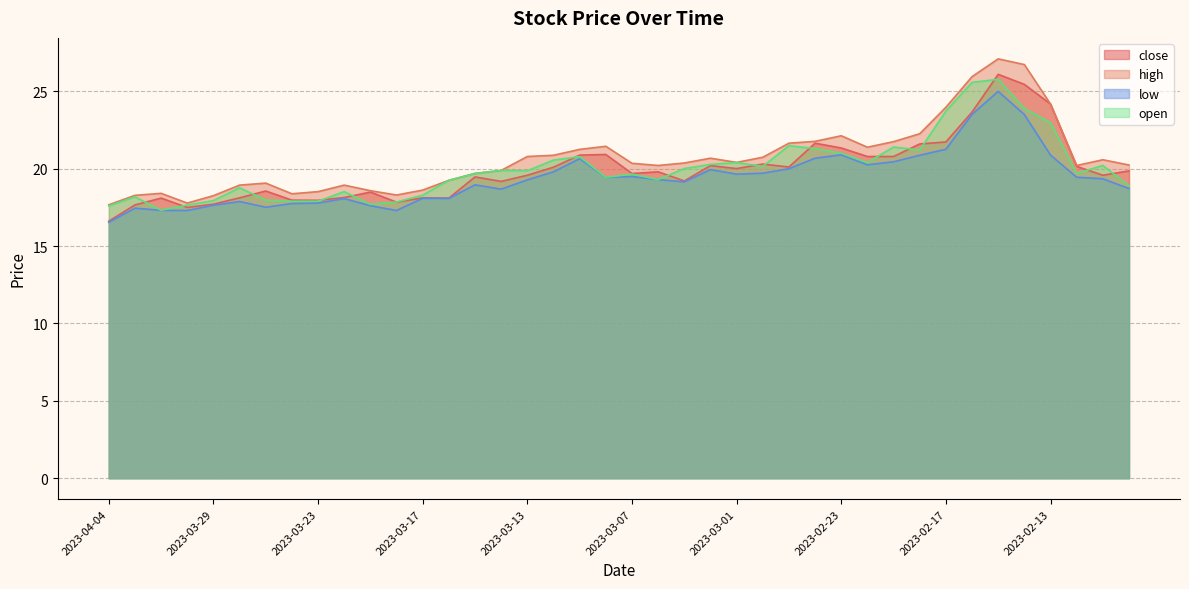

Where is the first local minimum for close?

2023-03-30